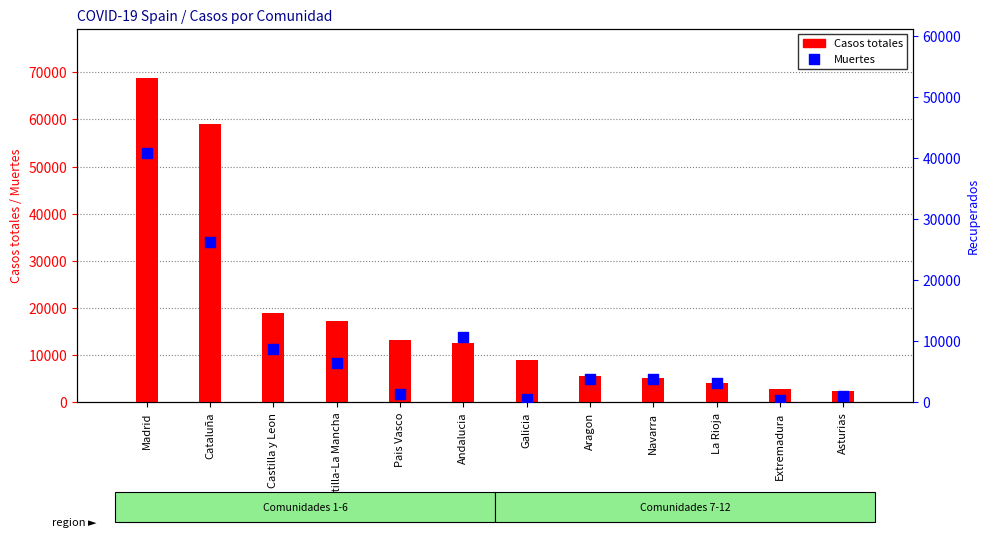

Which series reaches the minimum Y coordinate?

Muertes